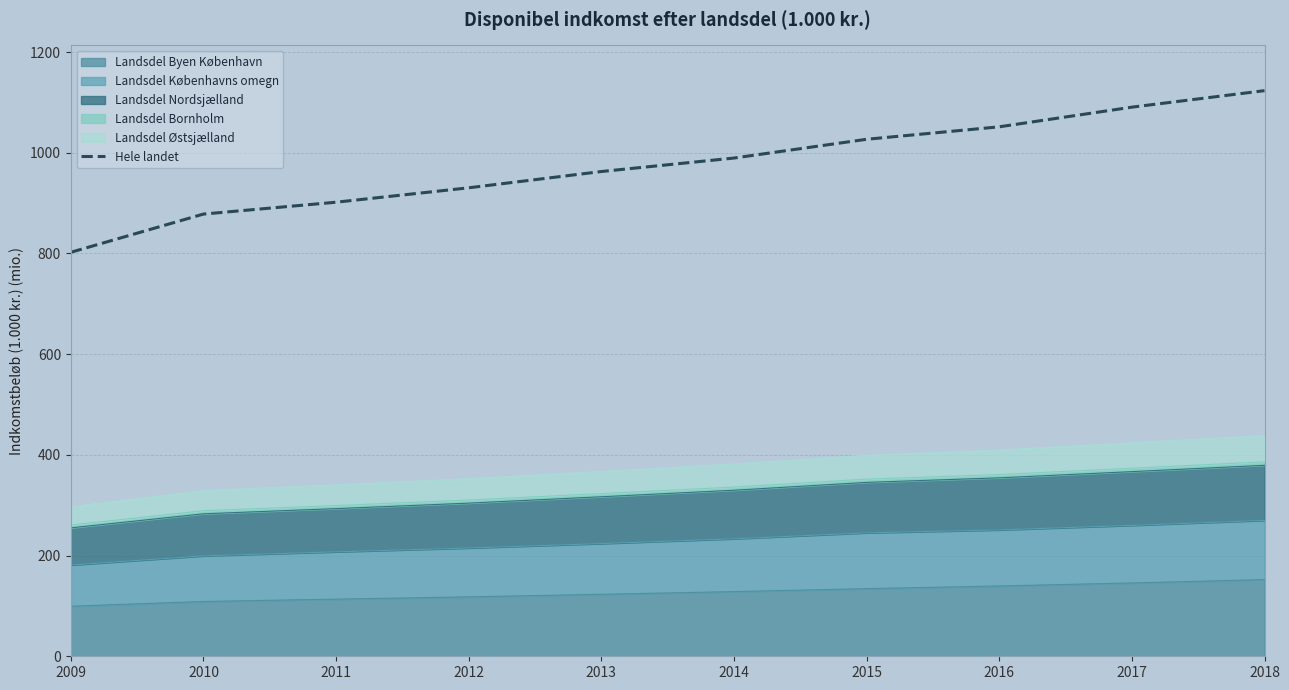

Reading right to left, list all the values displayed in this chart.

1123.5	1090.7	1051.6	1026.9	989.6	962.8	930.5	901.9	878.3	802.4